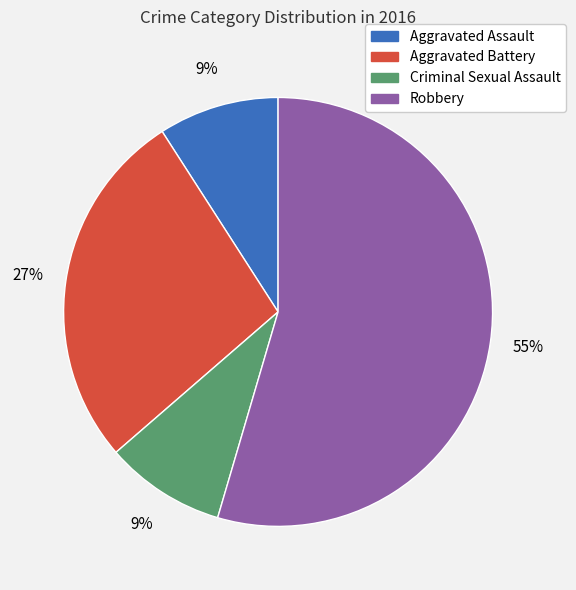

What percentage is the Criminal Sexual Assault slice, to the nearest percent?

9%